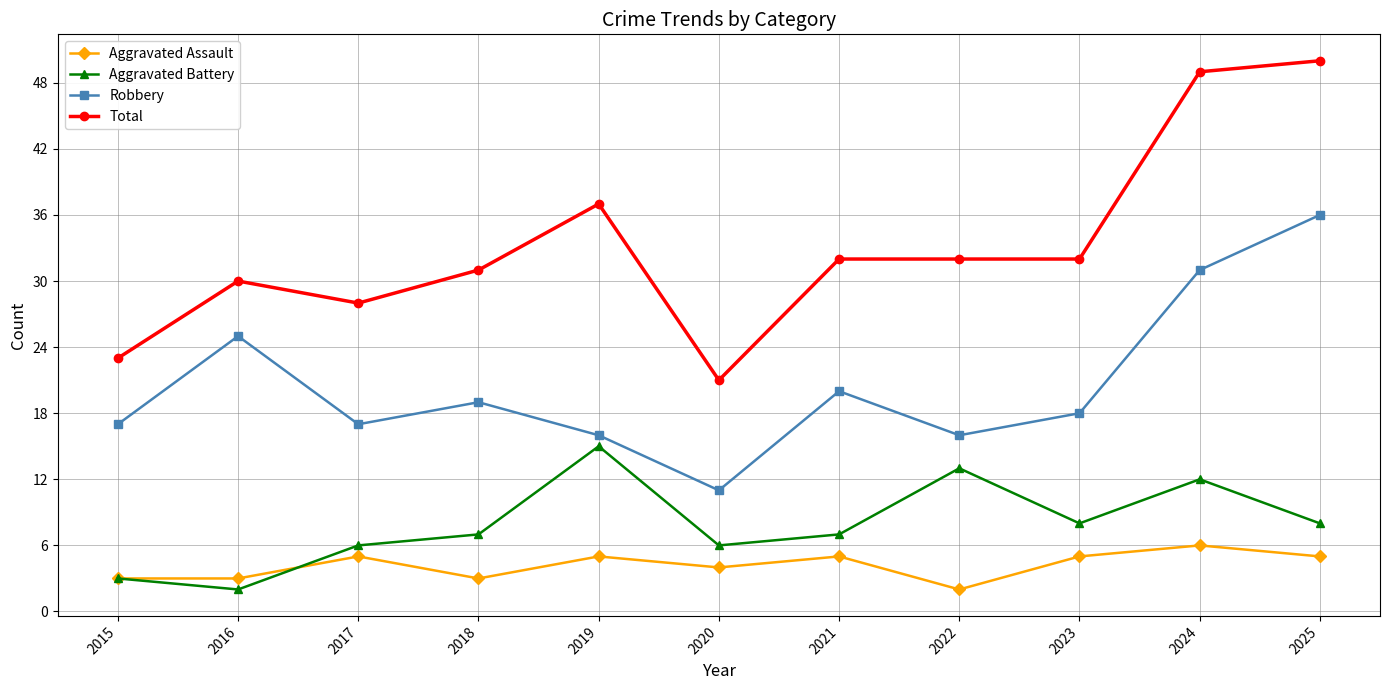

How many categories are shown in the chart?

11